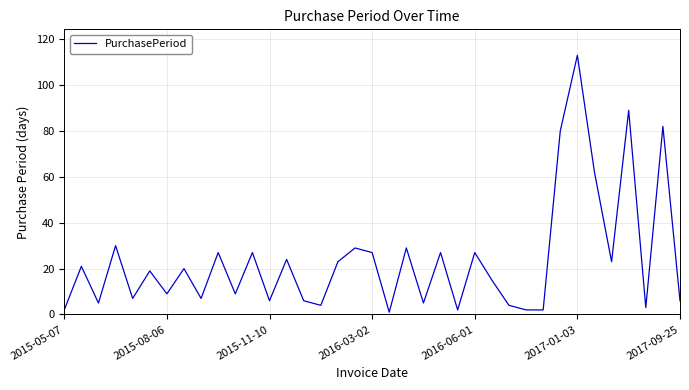

What is the sum of all values?

874